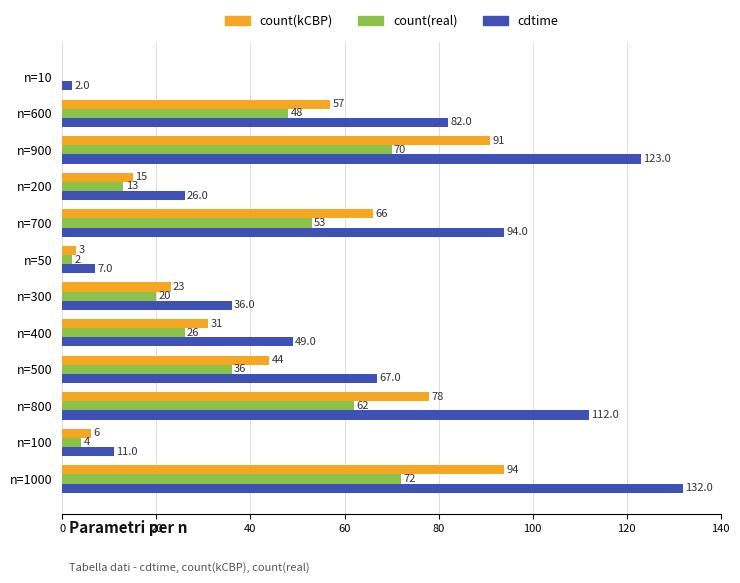

What is the sum of all count(kCBP) values?

508